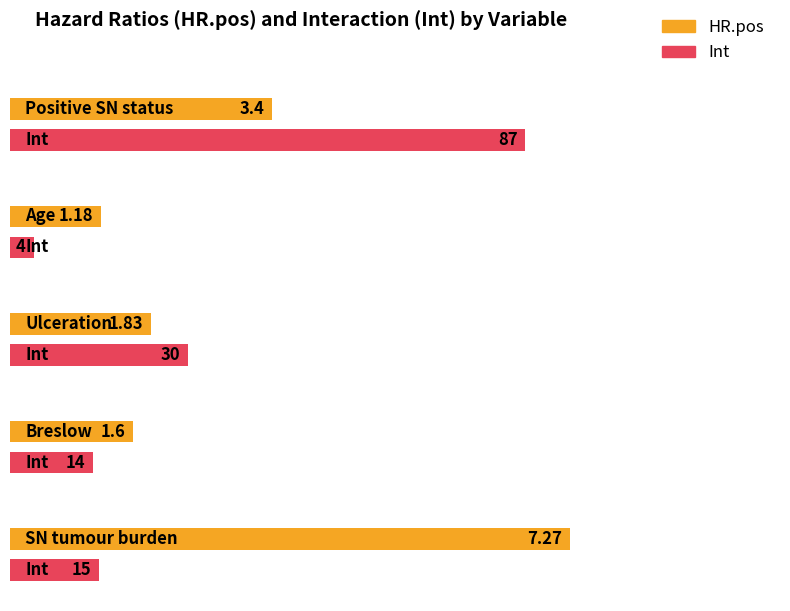

At which label does Int first exceed 15?

Positive SN status